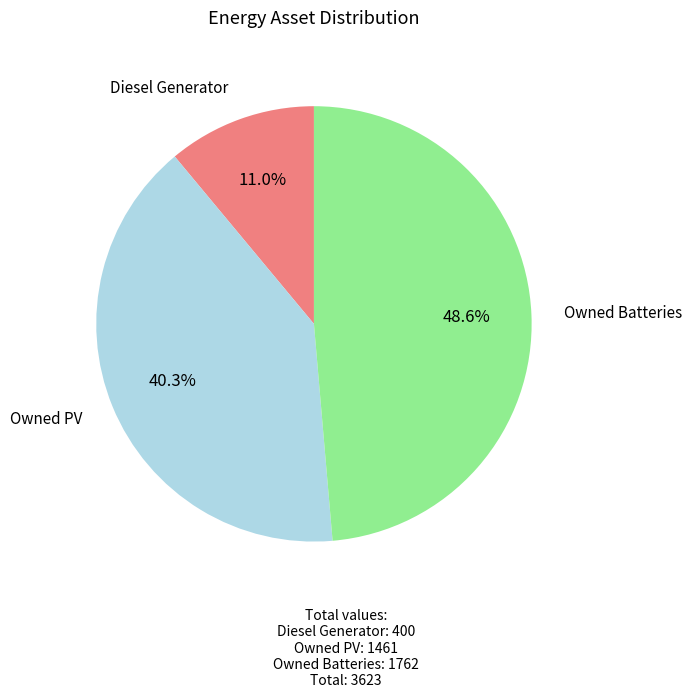

To the nearest percent, what is the difference between the largest and smallest slice percentages?

38%